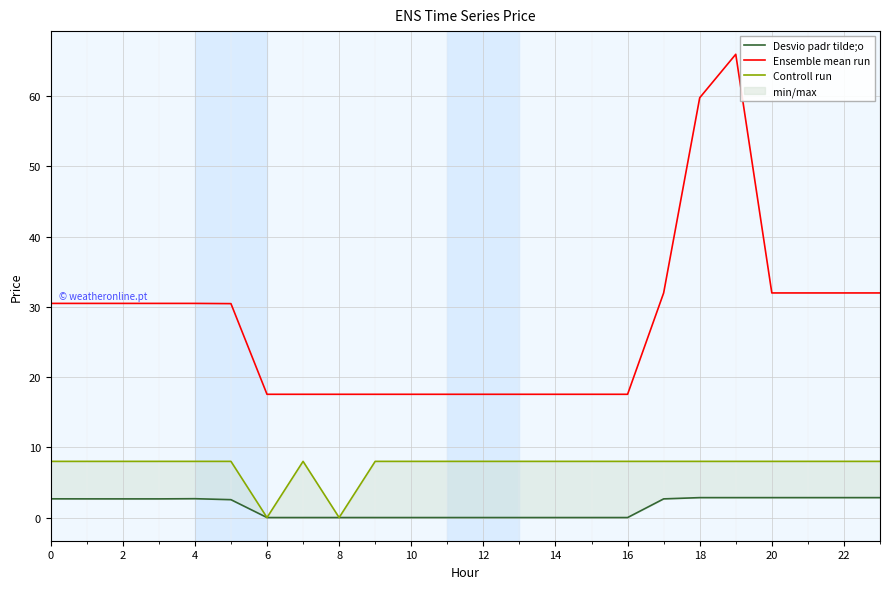

True or false: Controll run and Ensemble mean run cross at least once.

False